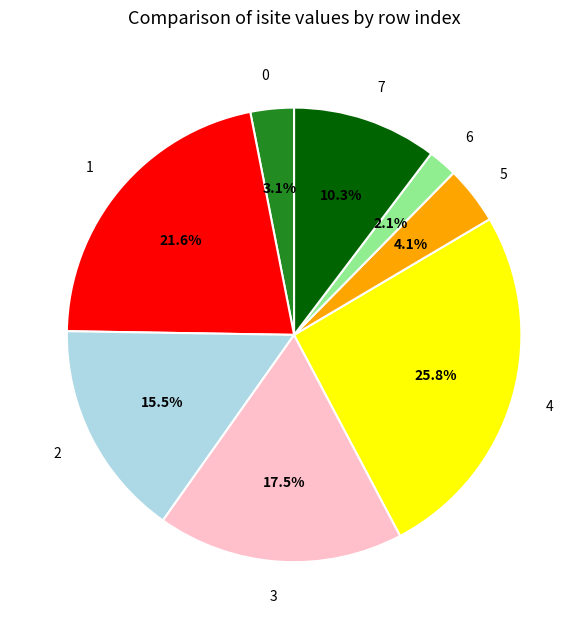

To the nearest percent, what is the combined percentage of 0 and 2?

19%